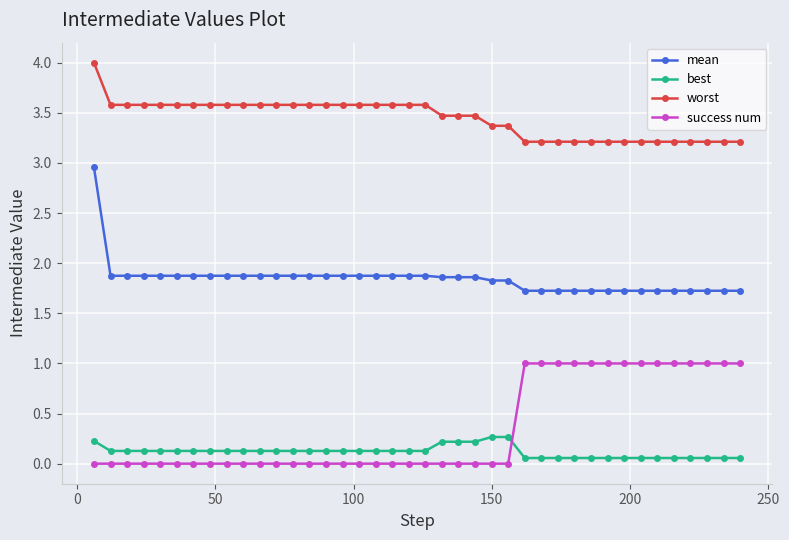

Rank the series by their maximum value, from highest to lowest.

worst, mean, success num, best